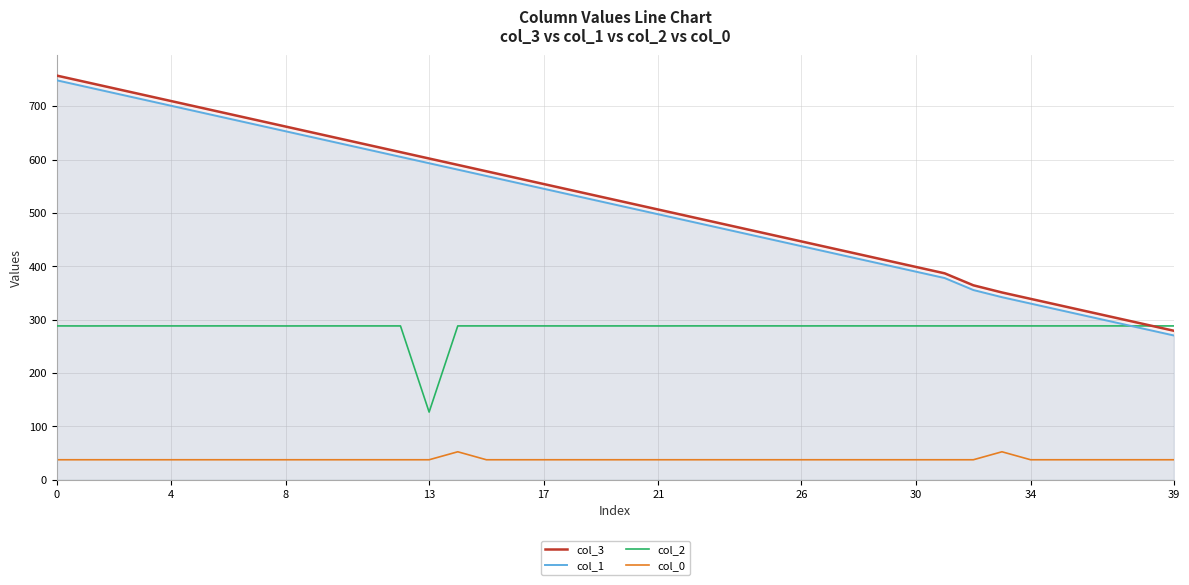

True or false: col_2 and col_0 cross at least once.

False